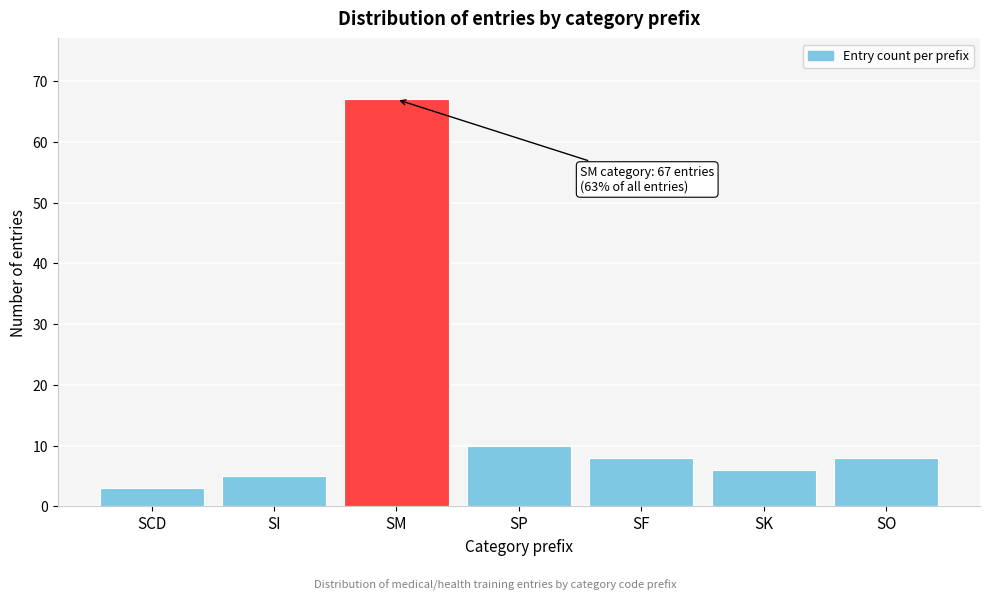

Reading left to right, transcribe all the data shown in this chart.

3	5	67	10	8	6	8